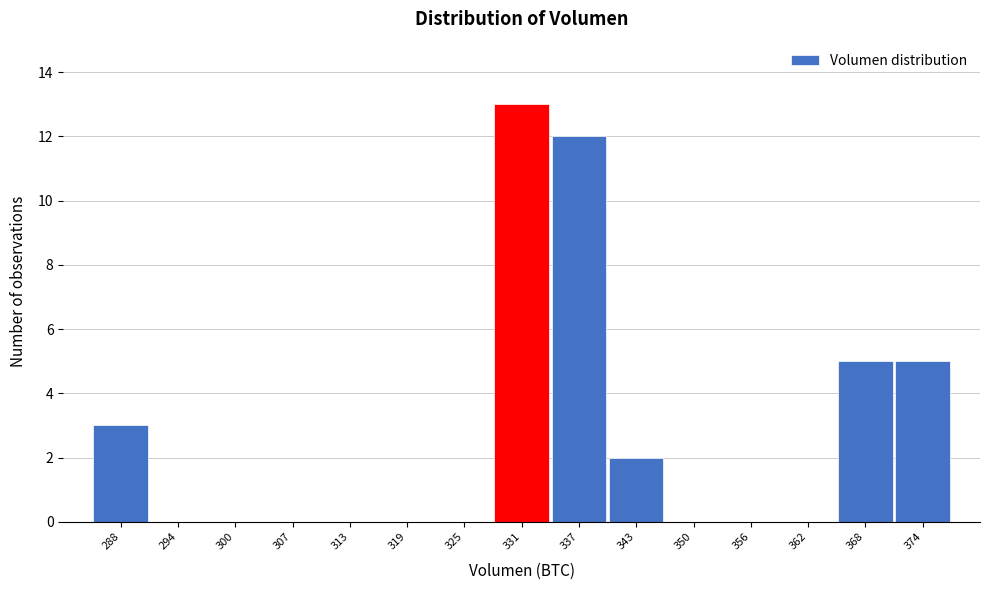

Reading left to right, list all the values displayed in this chart.

288=3	294=0	300=0	307=0	313=0	319=0	325=0	331=13	337=12	343=2	350=0	356=0	362=0	368=5	374=5